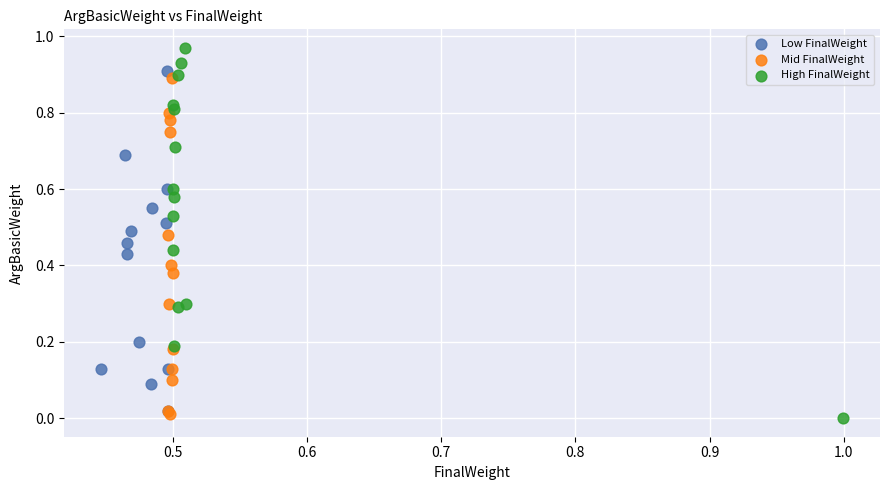

Which series contains the highest Y value?

High FinalWeight